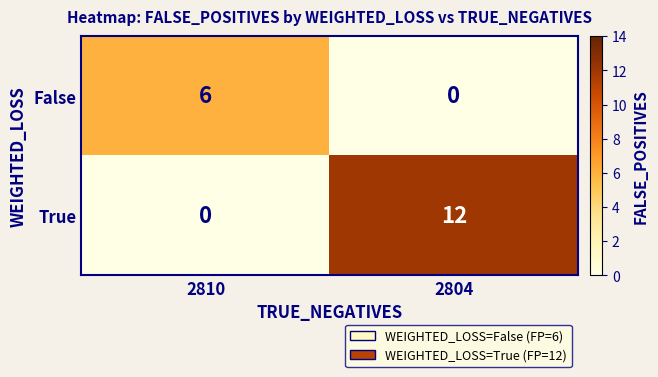

Which series changed the most between 2810 and 2804?

True